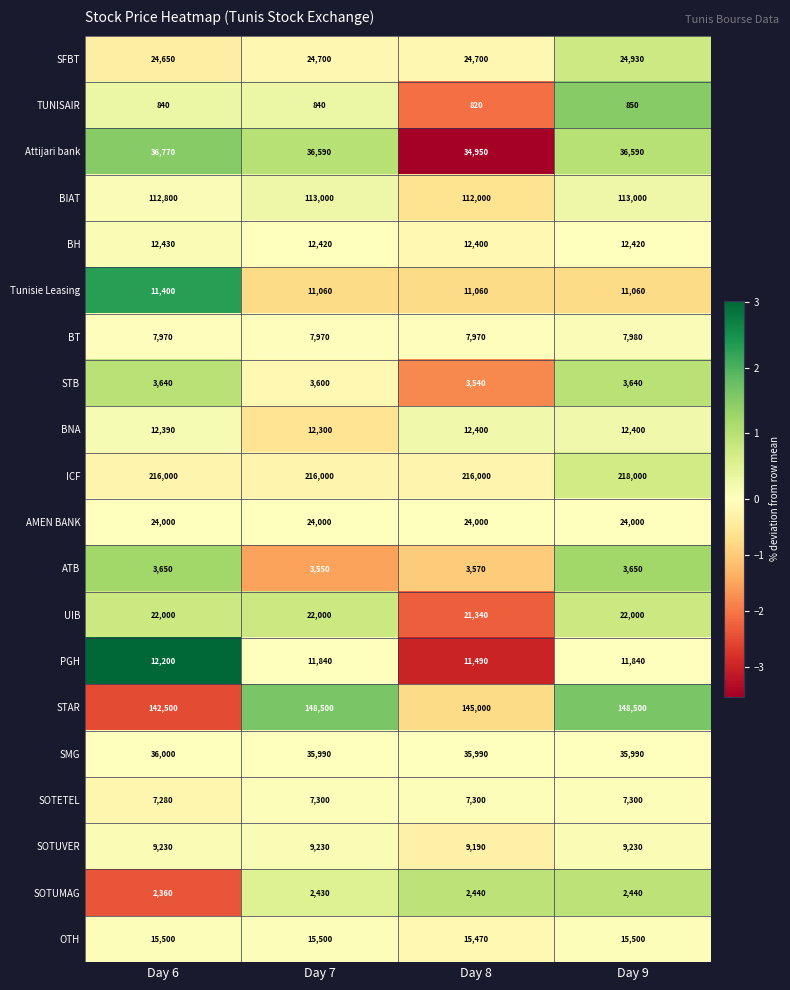

Is it true that SMG equals 36000 at Day 6?

True